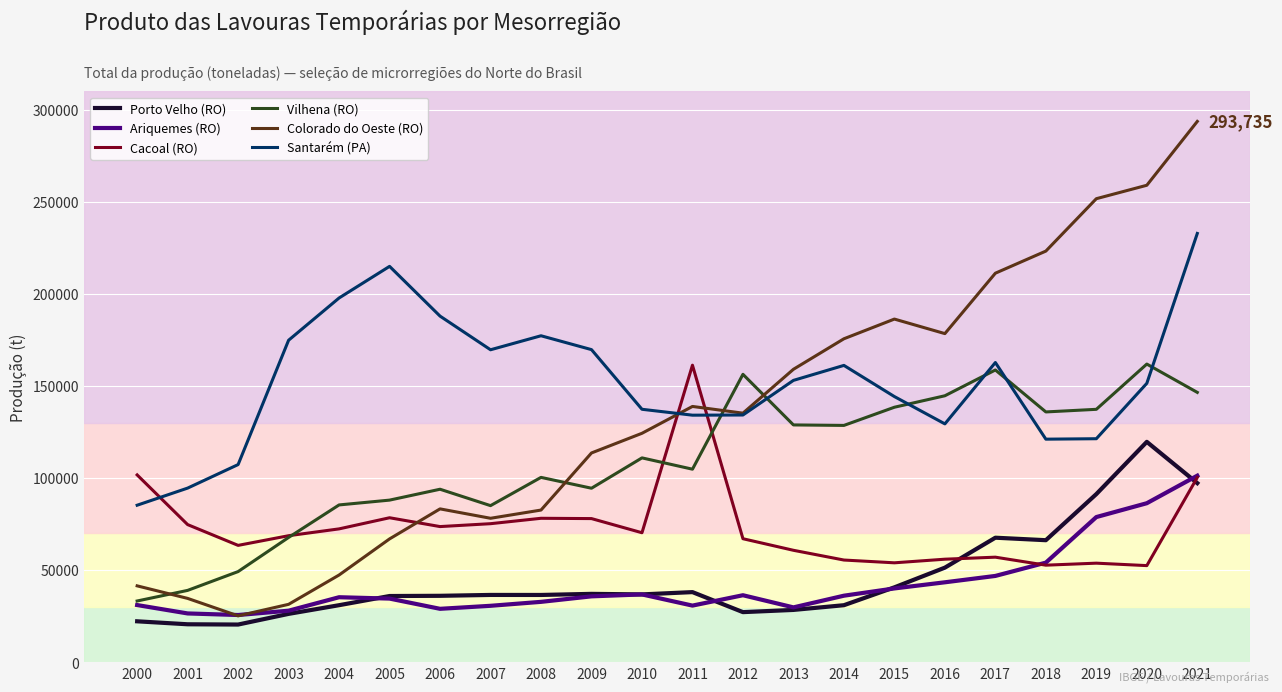

True or false: Santarém (PA) has a value of 202947 at 2019.

False